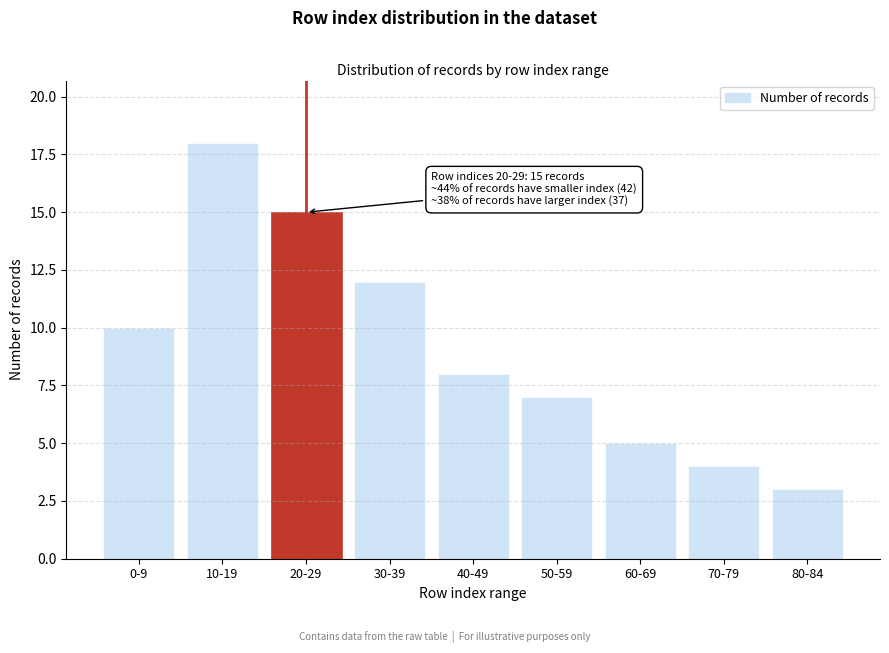

Reading left to right, what are all the values shown in this chart?

10	18	15	12	8	7	5	4	3